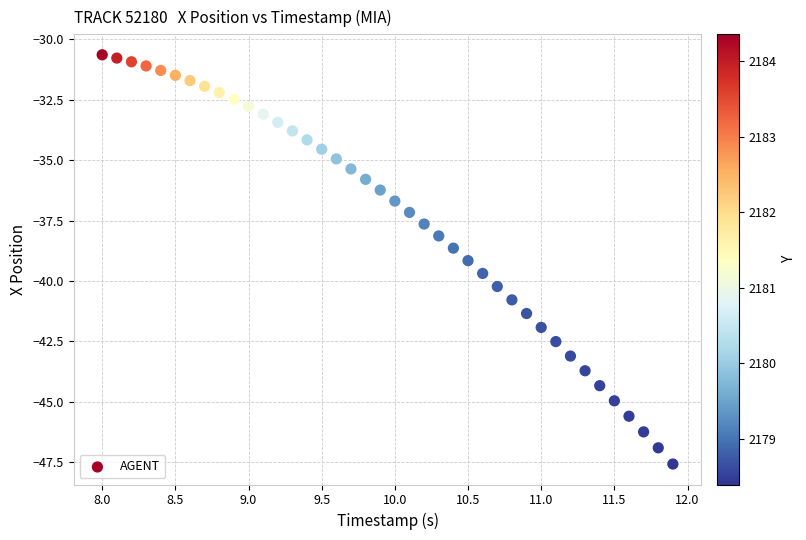

What is the range of X values (max minus min)?

3.9